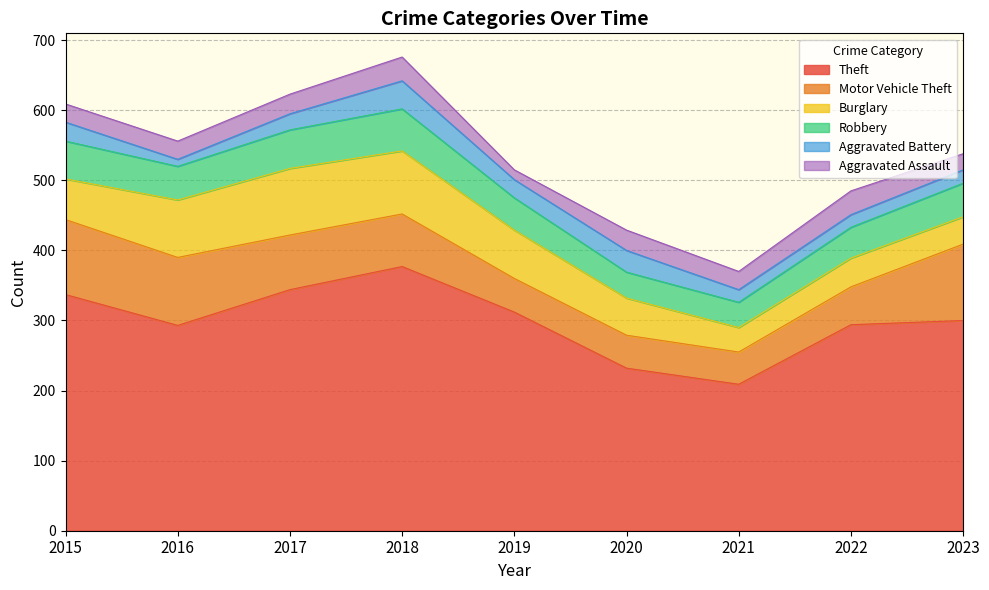

Reading left to right, what are all the values shown in this chart?

Theft: 337	293	344	377	312	232	209	294	300
Motor Vehicle Theft: 107	97	78	75	48	47	46	54	109
Burglary: 58	82	95	90	69	53	35	41	39
Robbery: 54	48	55	60	46	37	36	44	48
Aggravated Battery: 27	10	23	40	26	31	18	18	19
Aggravated Assault: 26	26	28	34	14	29	26	34	23